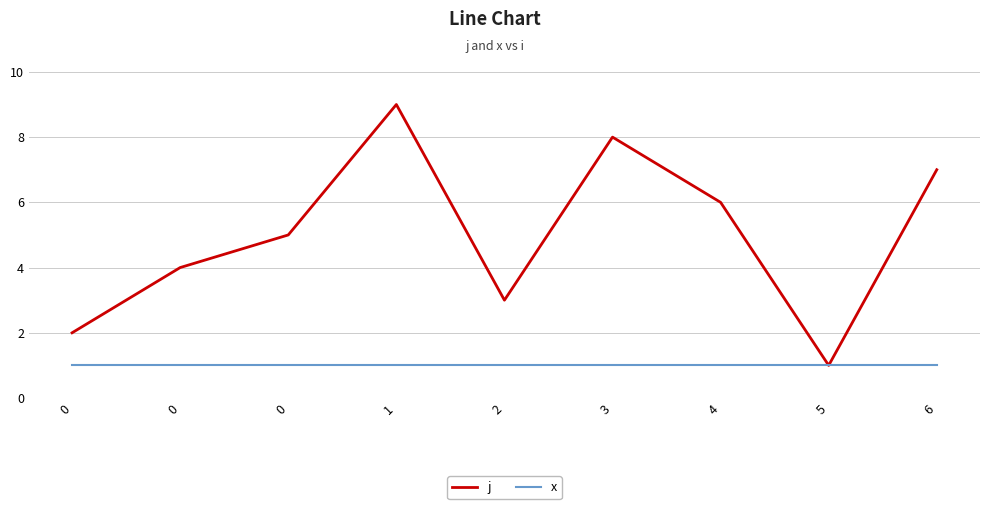

Where is the first local minimum for j?

2